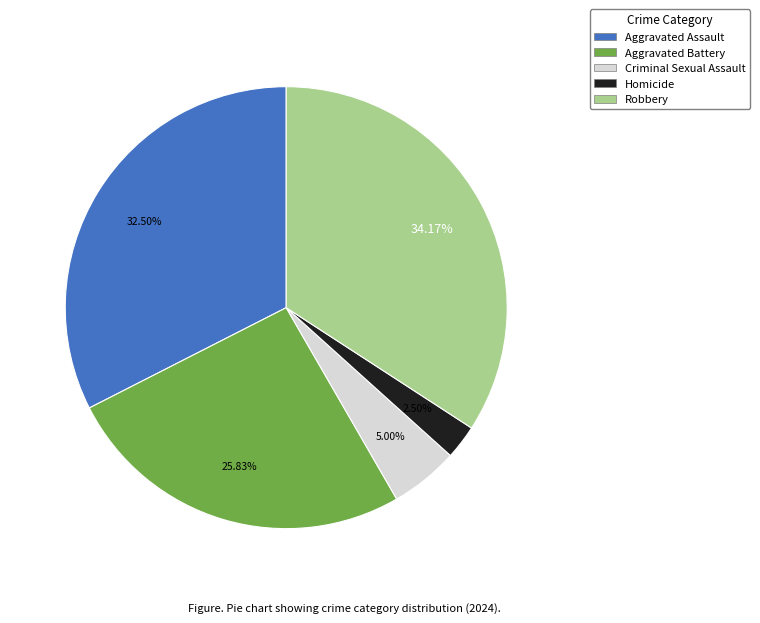

Combined, what portion of the pie is Homicide and Aggravated Assault?

35.0%